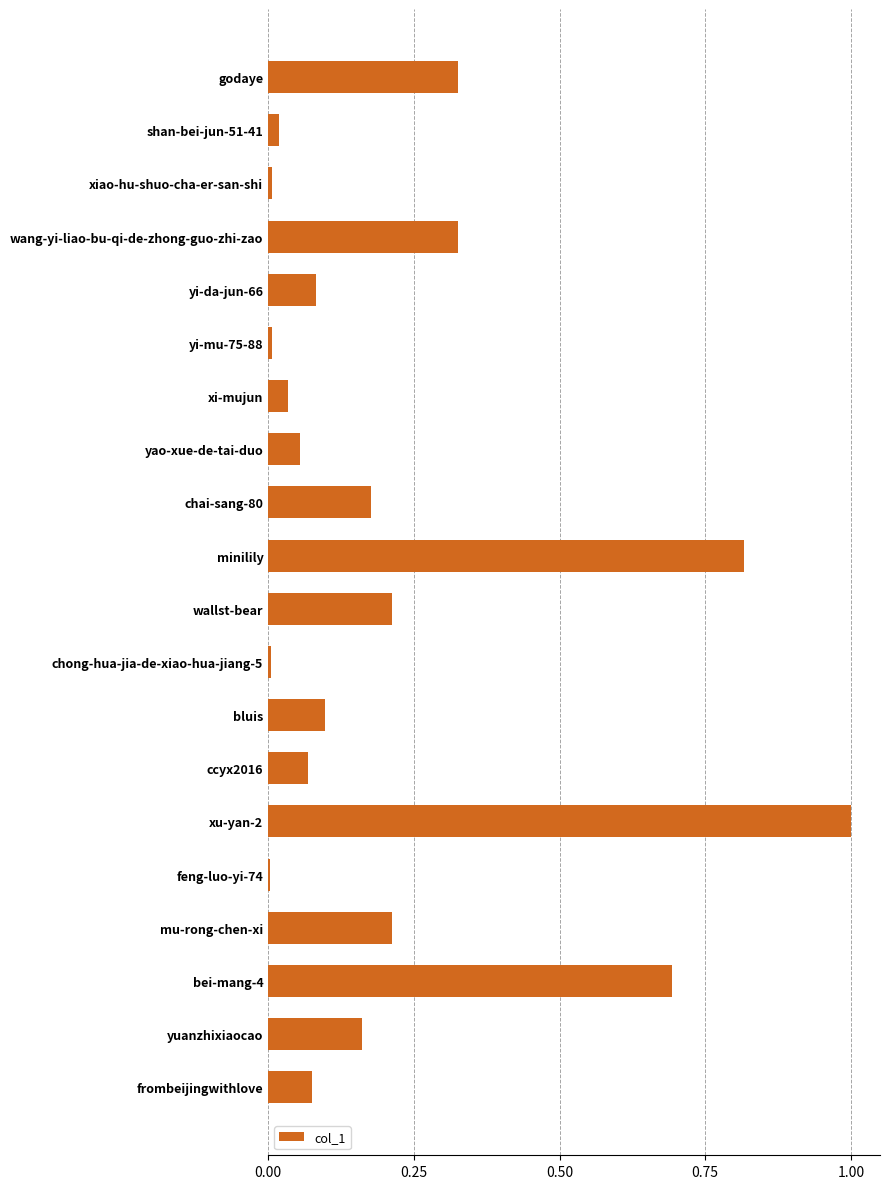

The value at chai-sang-80 is 0.3. True or false?

False